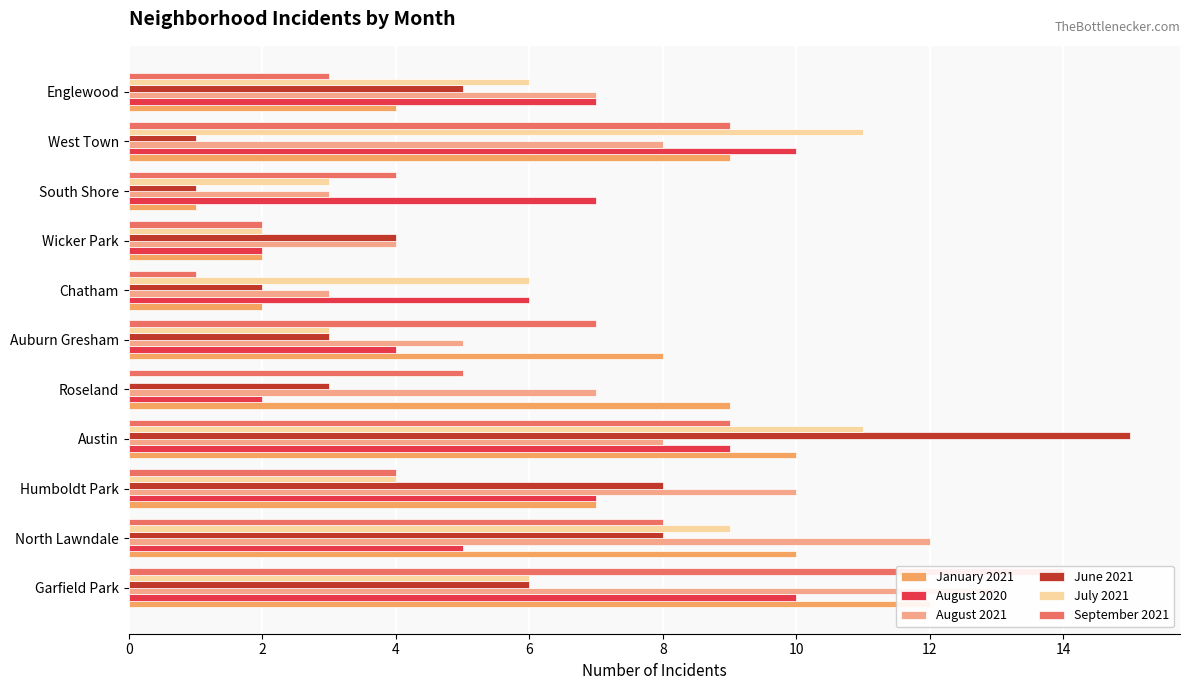

Which series has the largest total across all categories?

August 2021